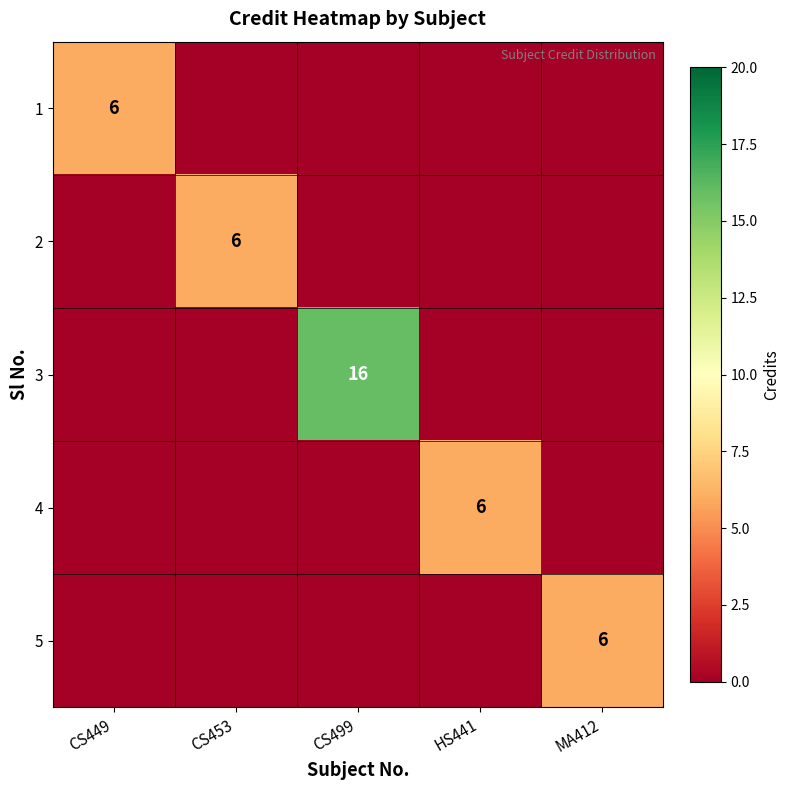

The 2 series shows 9 at CS453. True or false?

False